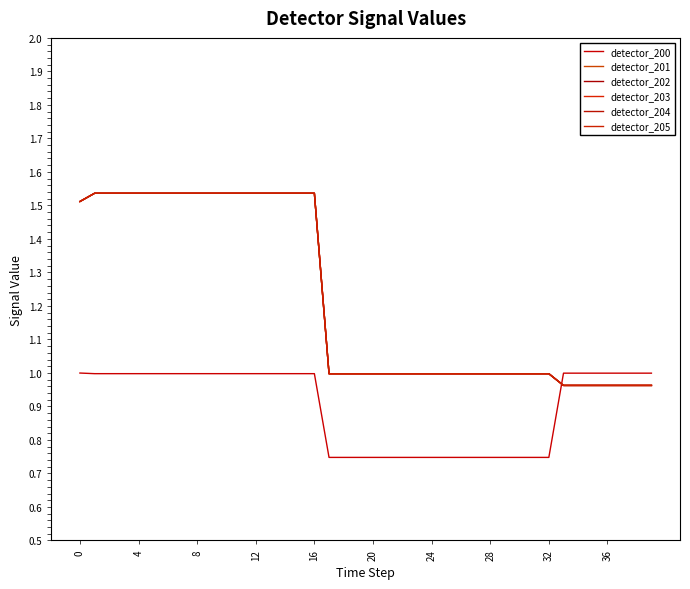

Rank the series by their maximum value, from lowest to highest.

detector_200, detector_201, detector_202, detector_203, detector_204, detector_205